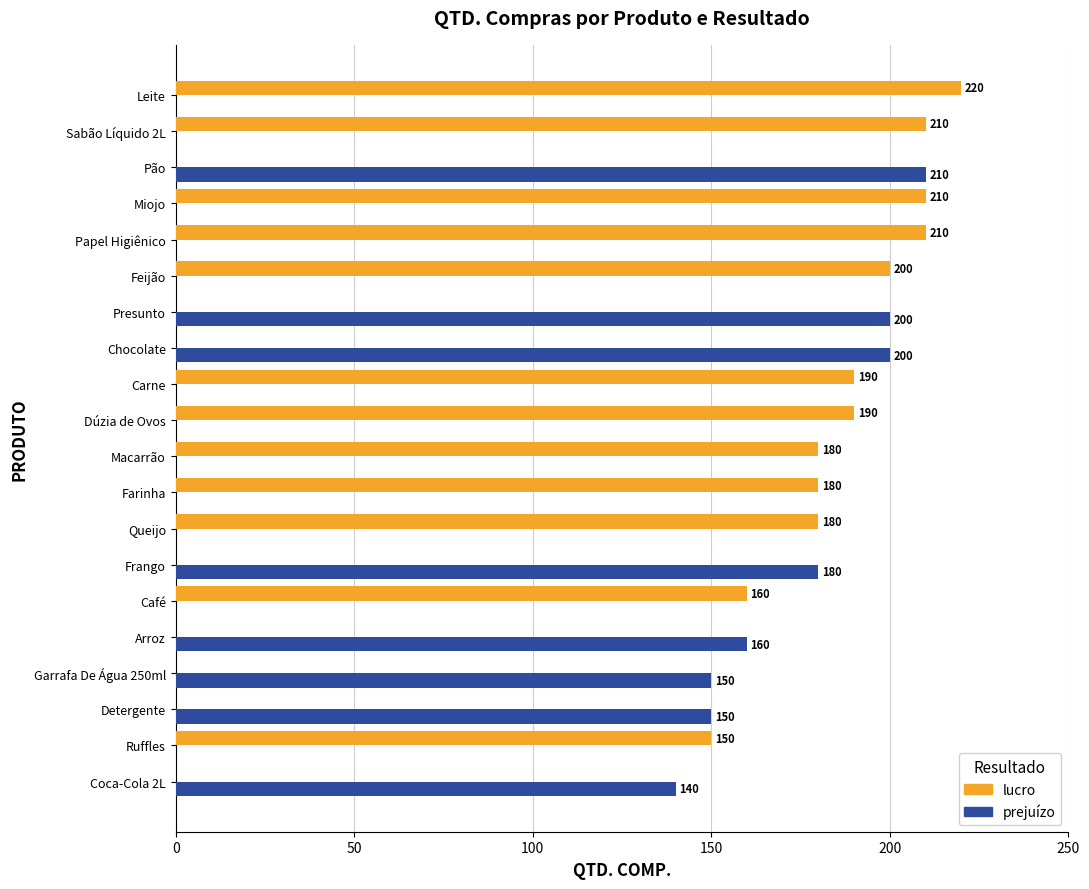

At which category is the sum across all series the highest?

Leite